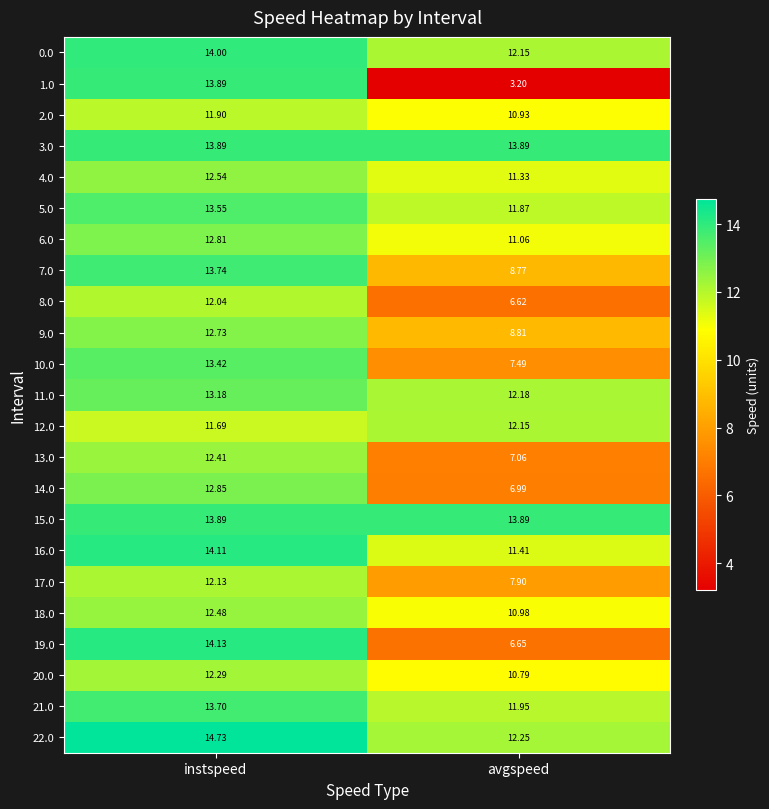

Which category has the highest value across all series?

instspeed